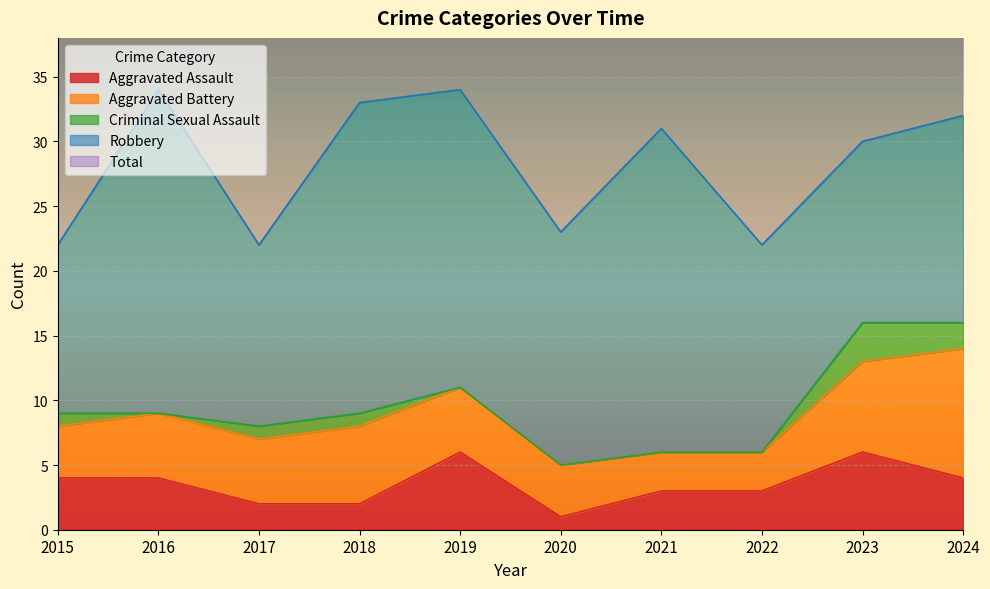

Reading right to left, what are all the values shown in this chart?

Aggravated Assault: 2024=4	2023=6	2022=3	2021=3	2020=1	2019=6	2018=2	2017=2	2016=4	2015=4
Aggravated Battery: 2024=10	2023=7	2022=3	2021=3	2020=4	2019=5	2018=6	2017=5	2016=5	2015=4
Criminal Sexual Assault: 2024=2	2023=3	2022=0	2021=0	2020=0	2019=0	2018=1	2017=1	2016=0	2015=1
Robbery: 2024=16	2023=14	2022=16	2021=25	2020=18	2019=23	2018=24	2017=14	2016=25	2015=13
Total: 2024=32	2023=30	2022=22	2021=31	2020=23	2019=34	2018=33	2017=22	2016=34	2015=22